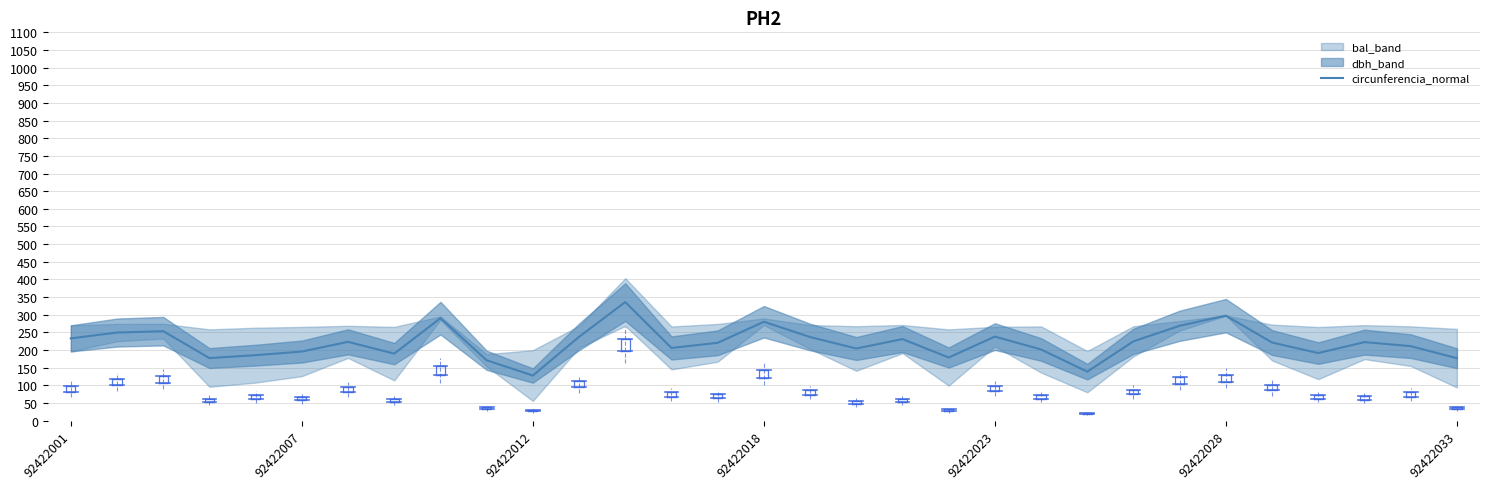

How many categories are shown in the chart?

31